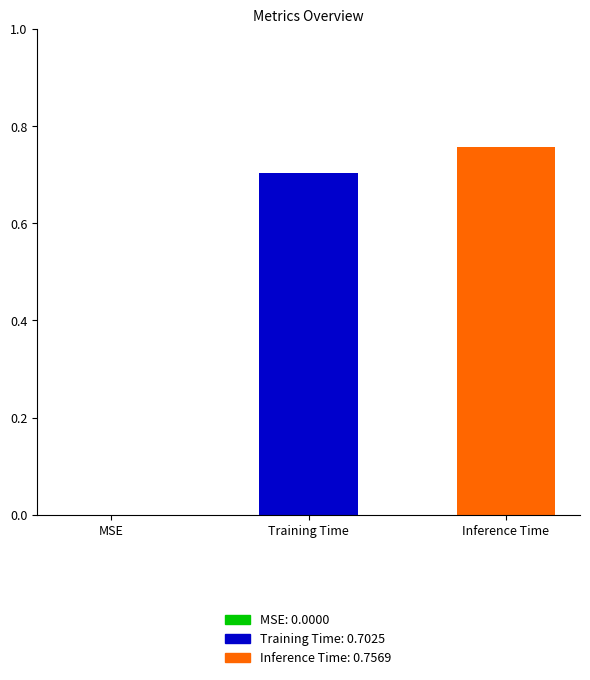

Reading right to left, what are all the values shown in this chart?

0.8	0.7	0.0